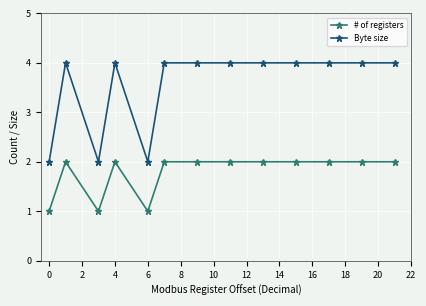

True or false: Byte size has more than 1 interior local peaks.

True